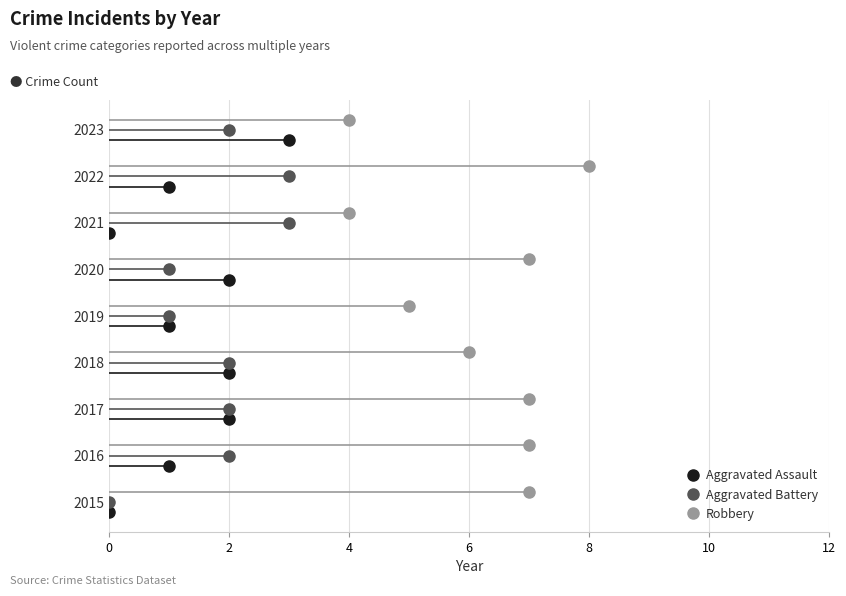

True or false: Aggravated Assault has more than 2 points higher than both neighbors.

False